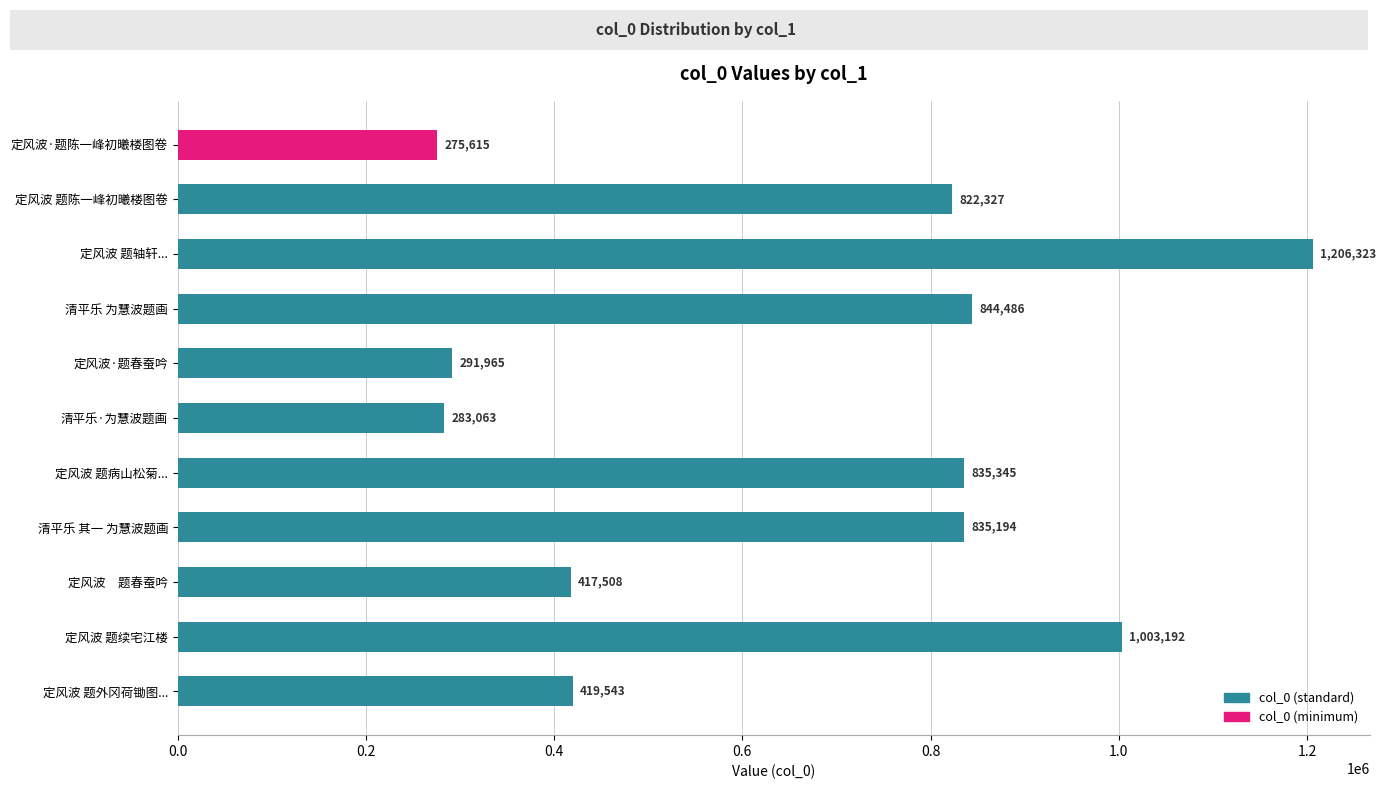

True or false: the data shows 1435575 at 清平乐 其一 为慧波题画.

False